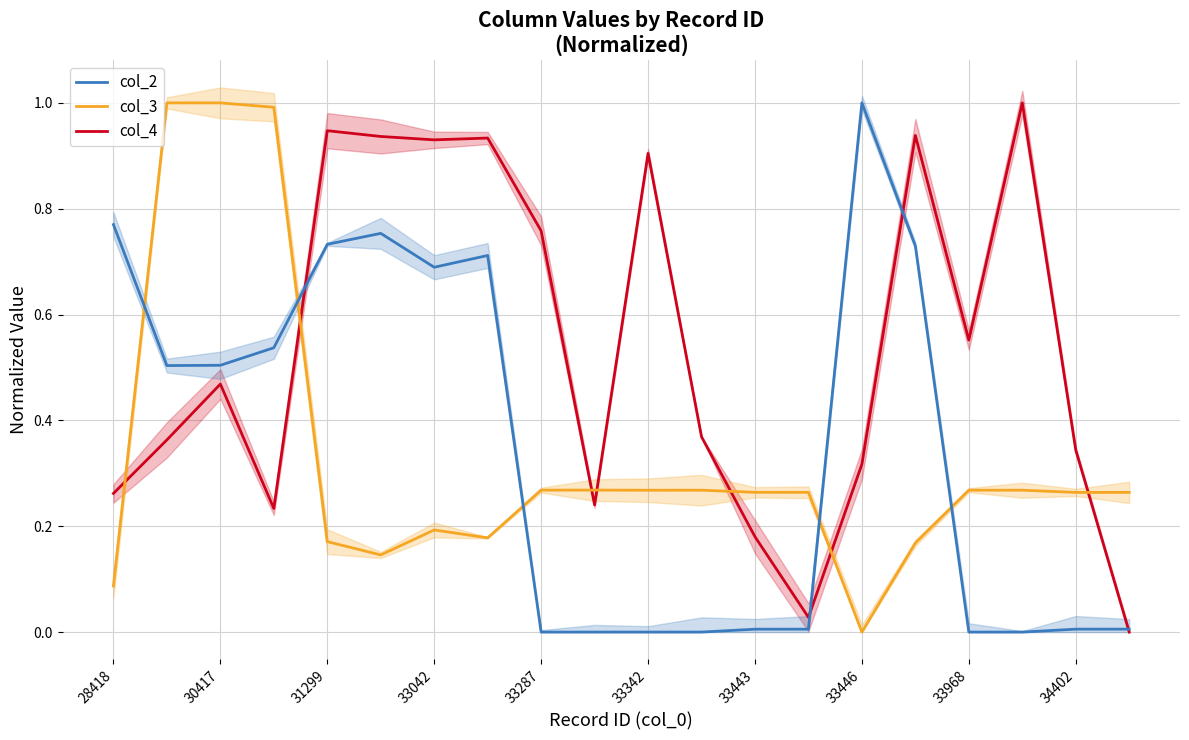

What is the average value of the col_3 series?

0.3